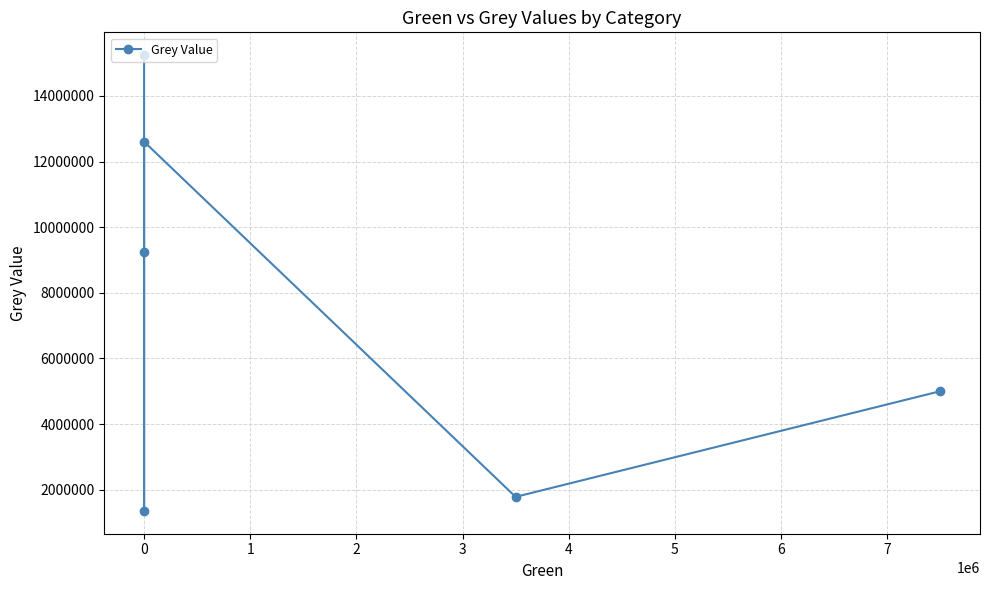

True or false: the data shows 409516.6 at 3.

False